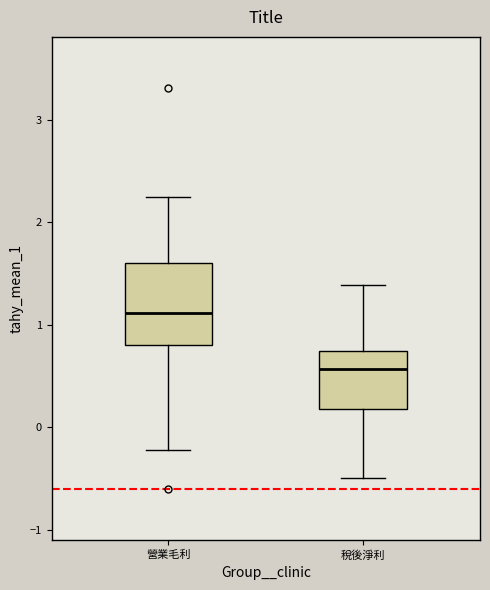

Where does the upper whisker of the box for 營業毛利 end on the y-axis? The values are not printed on the chart, so give them approximately, as read against the axis.

2.3